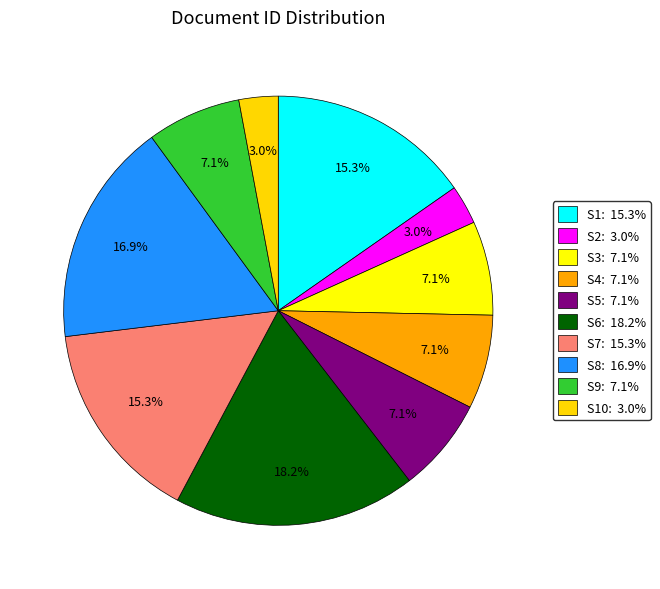

How many segments does this pie chart have?

10